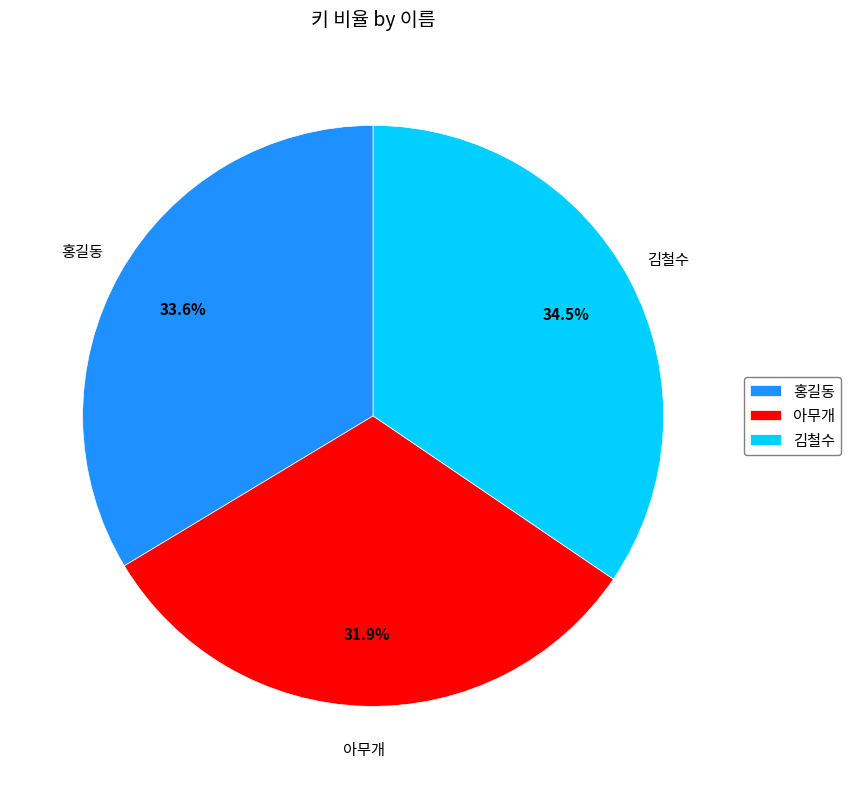

Count the number of slices in the pie.

3